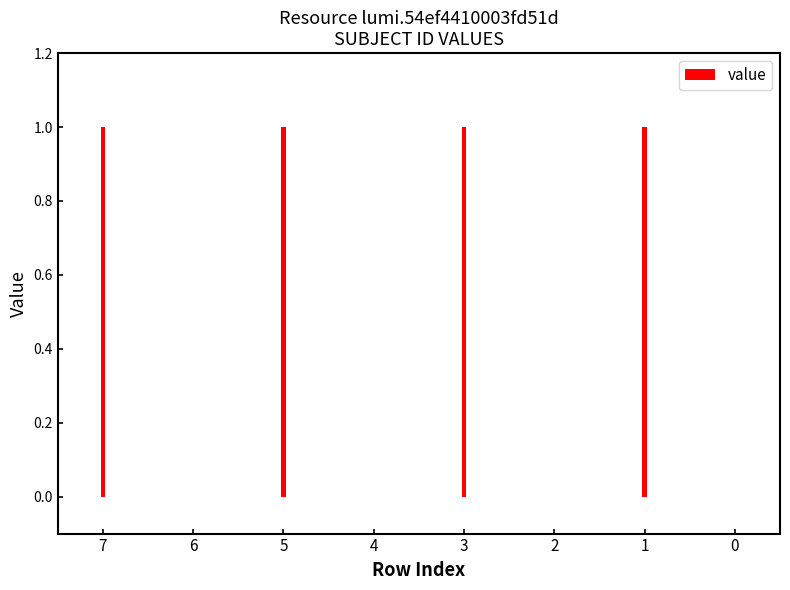

True or false: the data shows 1 at 3.

True